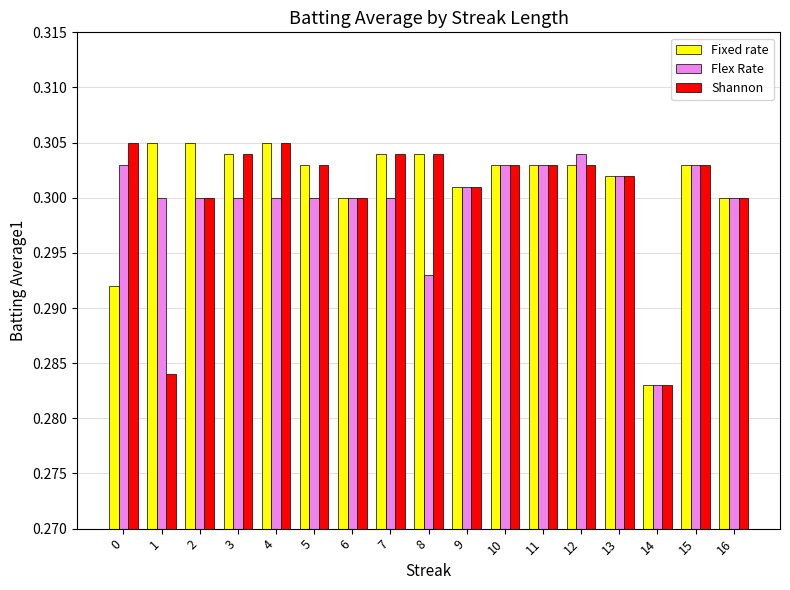

At how many categories does at least one series exceed 0?

17